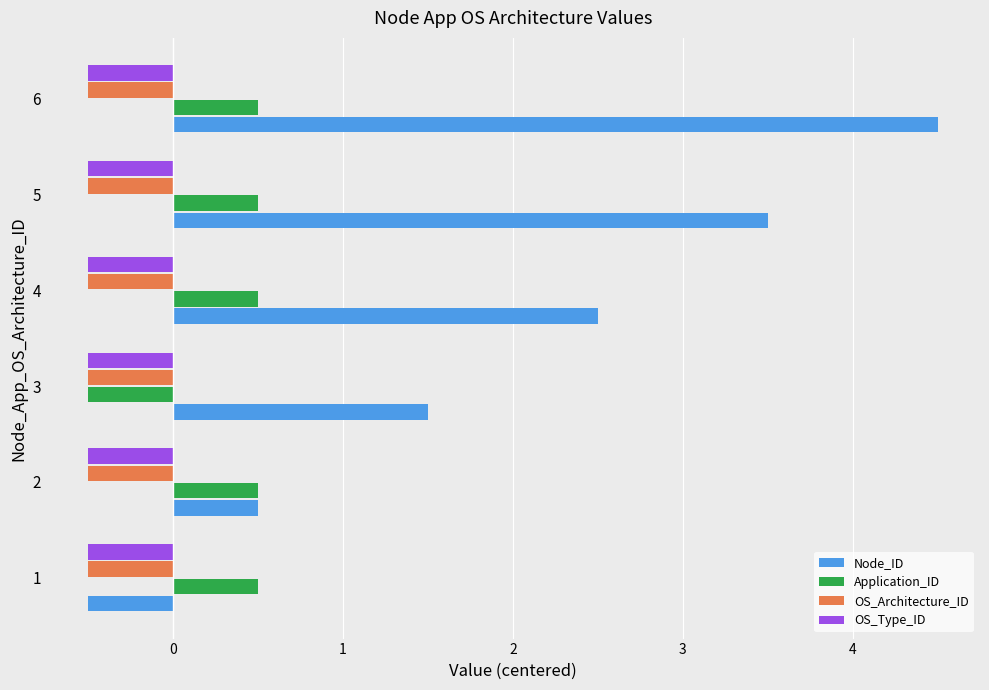

Which category has the highest value across all series?

6